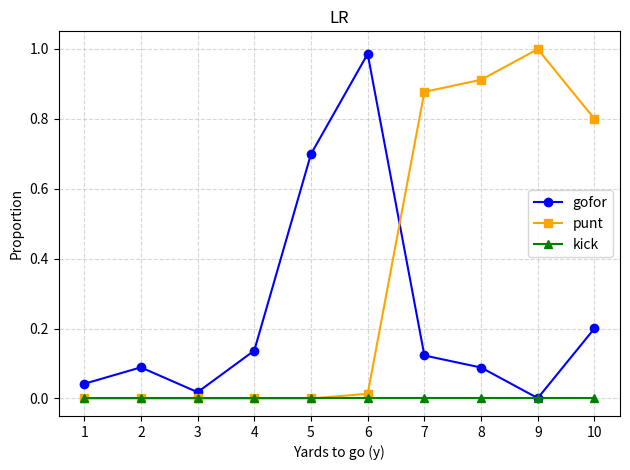

Between 4 and 7, which series saw the biggest shift?

punt